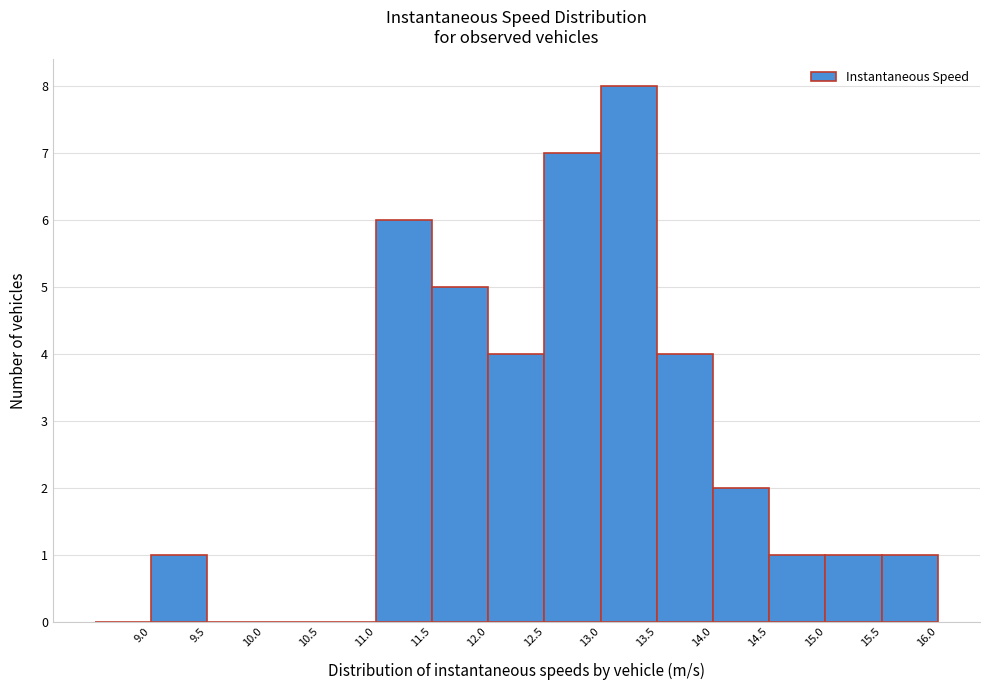

Reading left to right, transcribe this chart: for each bar, give the range it covers on the x-axis and its height. The values are not printed on the chart, so give them approximately, as read against the axis.

8.5 to 9.0: 0
9.0 to 9.5: 1
9.5 to 10.0: 0
10.0 to 10.5: 0
10.5 to 11.0: 0
11.0 to 11.5: 6
11.5 to 12.0: 5
12.0 to 12.5: 4
12.5 to 13.0: 7
13.0 to 13.5: 8
13.5 to 14.0: 4
14.0 to 14.5: 2
14.5 to 15.0: 1
15.0 to 15.5: 1
15.5 to 16.0: 1